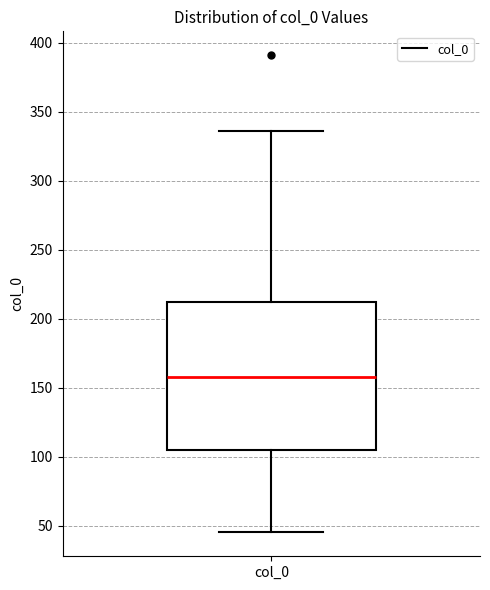

Read this box plot against the y-axis: the position of the median line, the range covered by the box, and the ends of both whiskers. The values are not printed on the chart, so give them approximately, as read against the axis.

median 160, box 105 to 210, whiskers 45 to 335